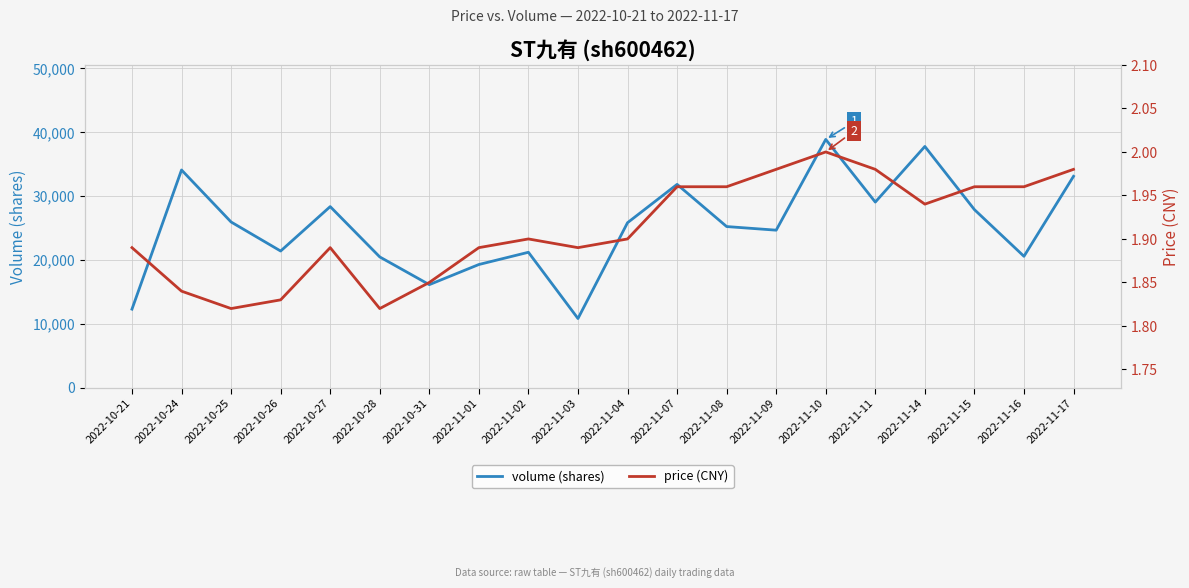

Which series has the largest range (max minus min)?

volume (shares)